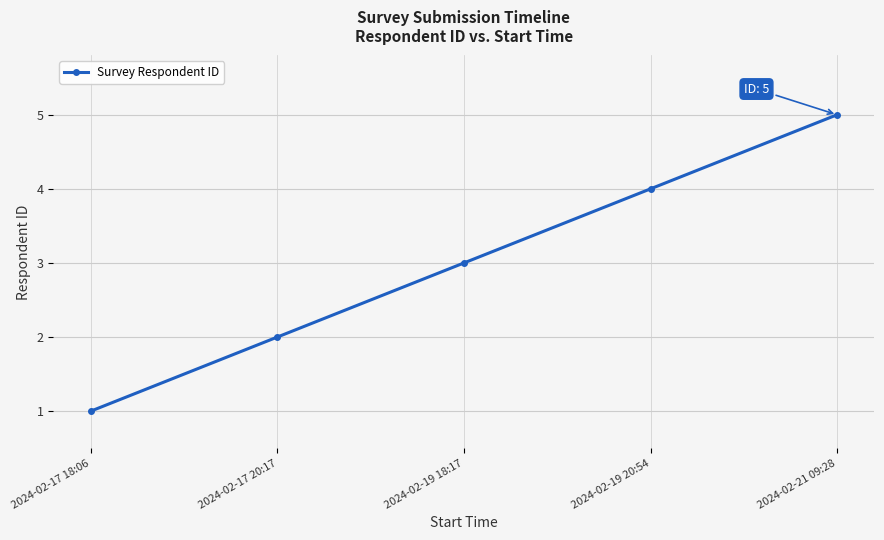

Which label corresponds to the largest value in the chart?

2024-02-21 09:28